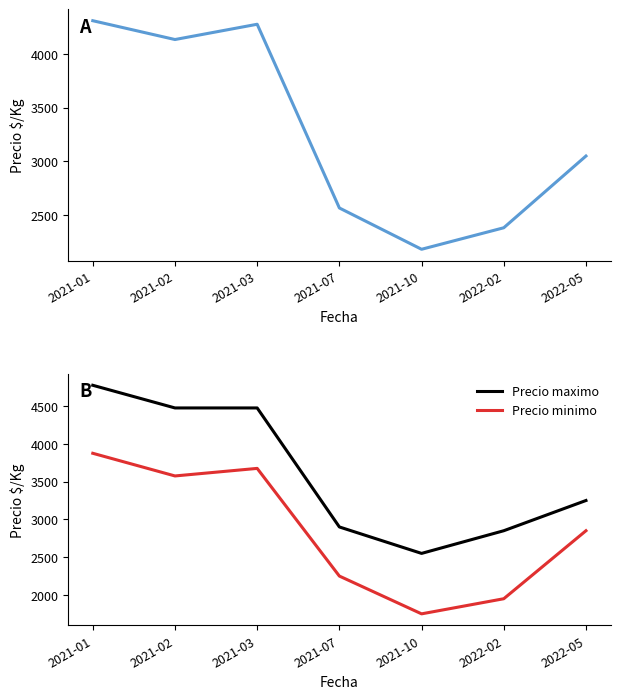

Rank the categories by Precio promedio ponderado value from highest to lowest.

2021-01, 2021-03, 2021-02, 2022-05, 2021-07, 2022-02, 2021-10